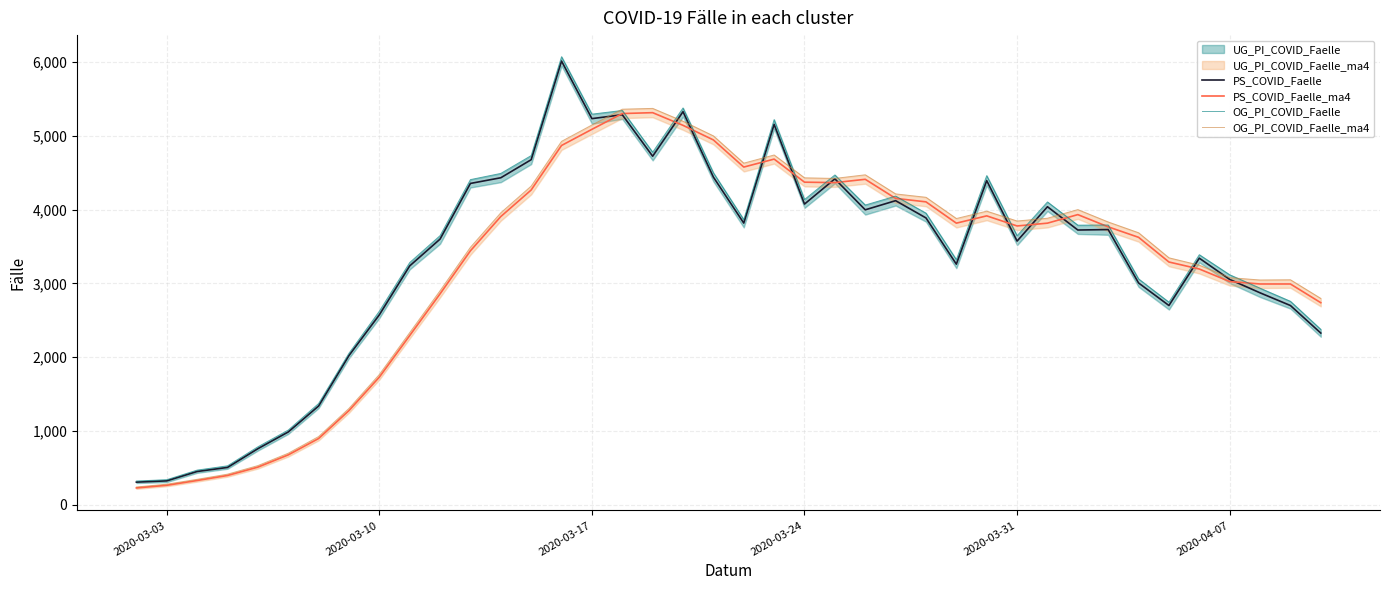

What is the value of the PS_COVID_Faelle point at the 8th from the left?

2021